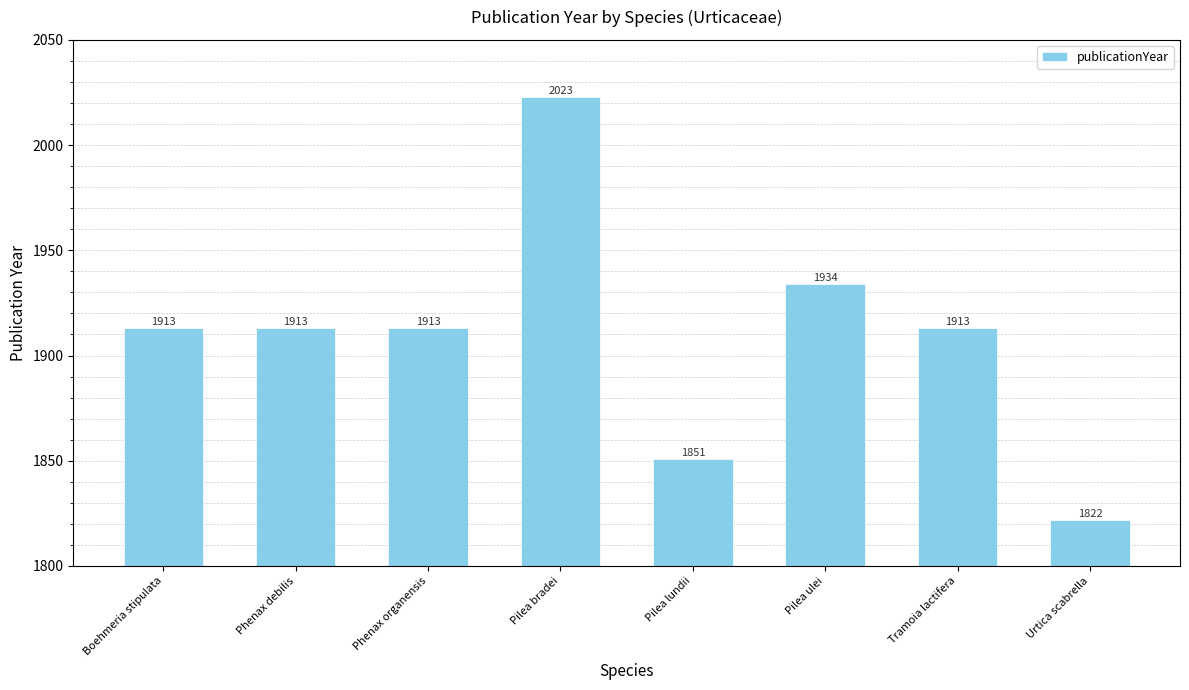

How many series are shown in this chart?

1